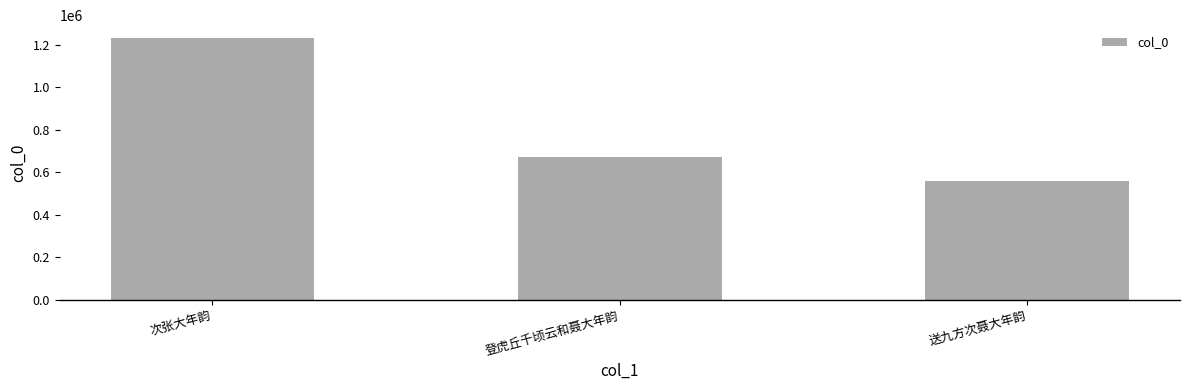

How many bars are there in total?

3